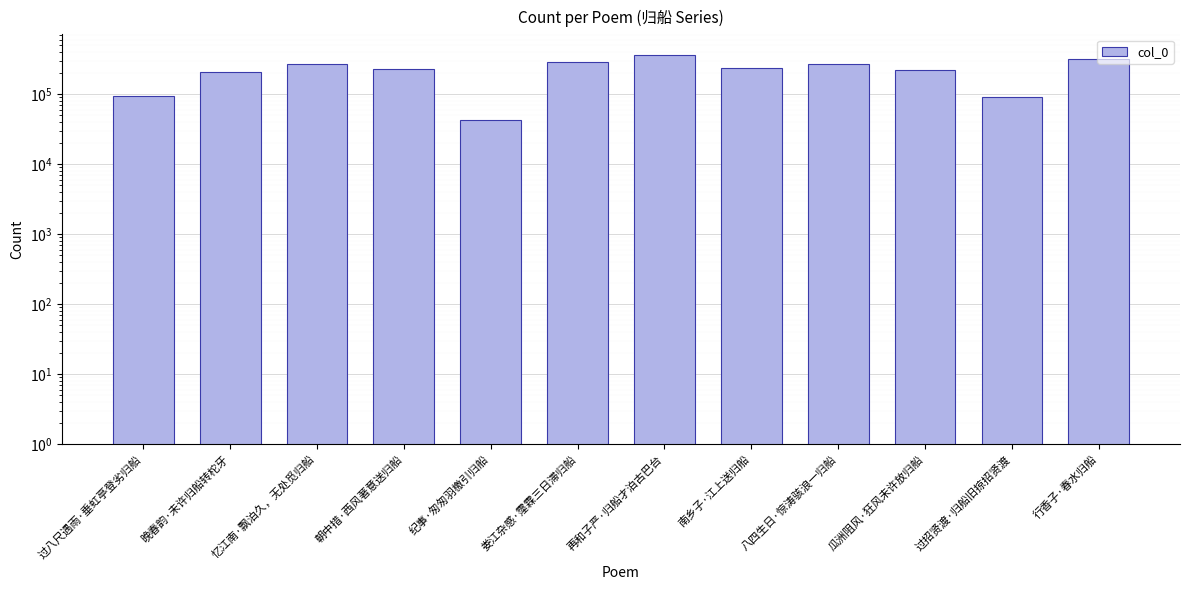

Reading left to right, what are all the values shown in this chart?

93018	205555	271242	230231	43108	287955	358912	239422	266140	223063	92695	318746